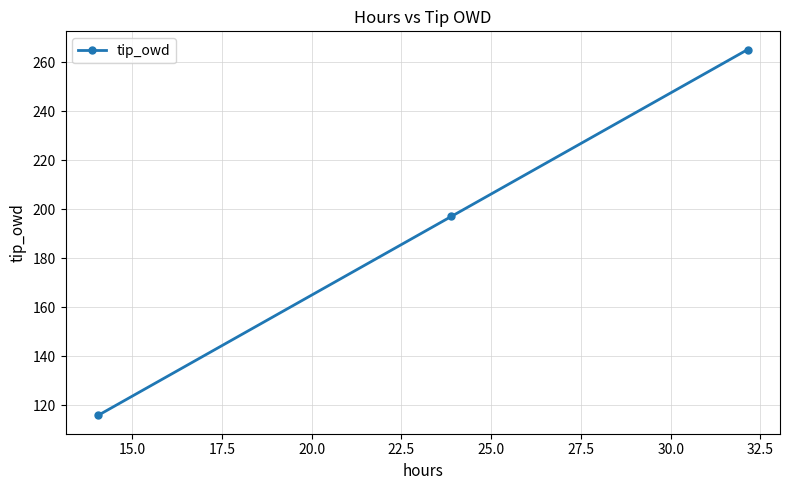

What is the sum of all values?

578.0